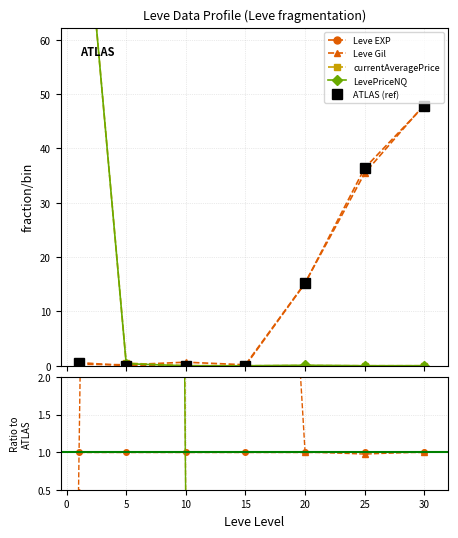

At how many categories does at least one series exceed 139?

1